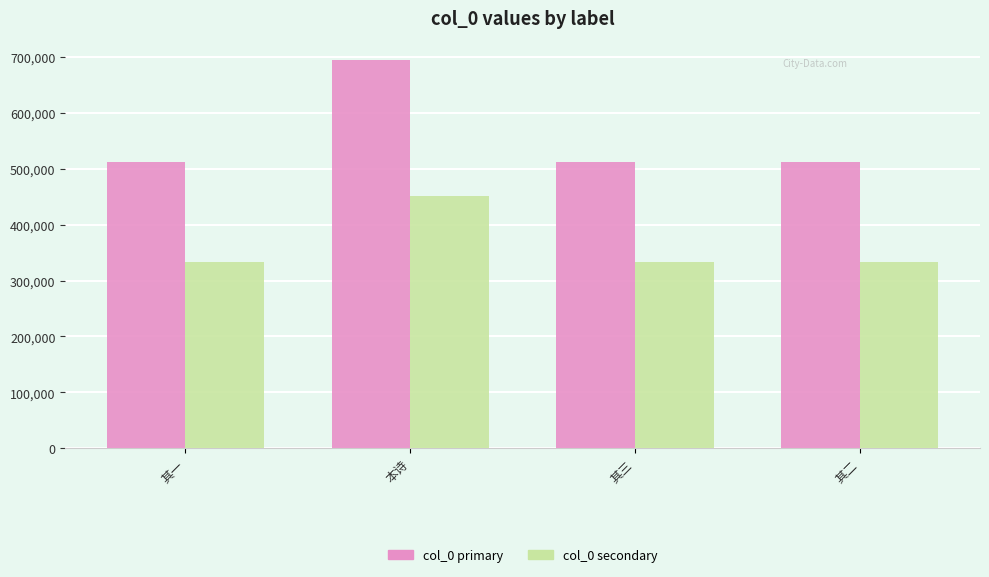

What is the label of the 3rd bar from the right?

本诗